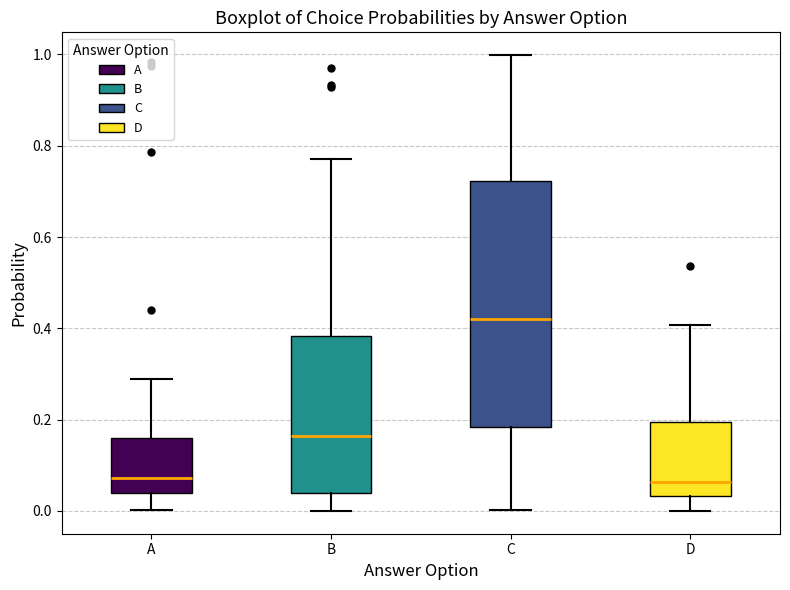

Comparing the boxes themselves (not the whiskers), which one is the tallest?

C